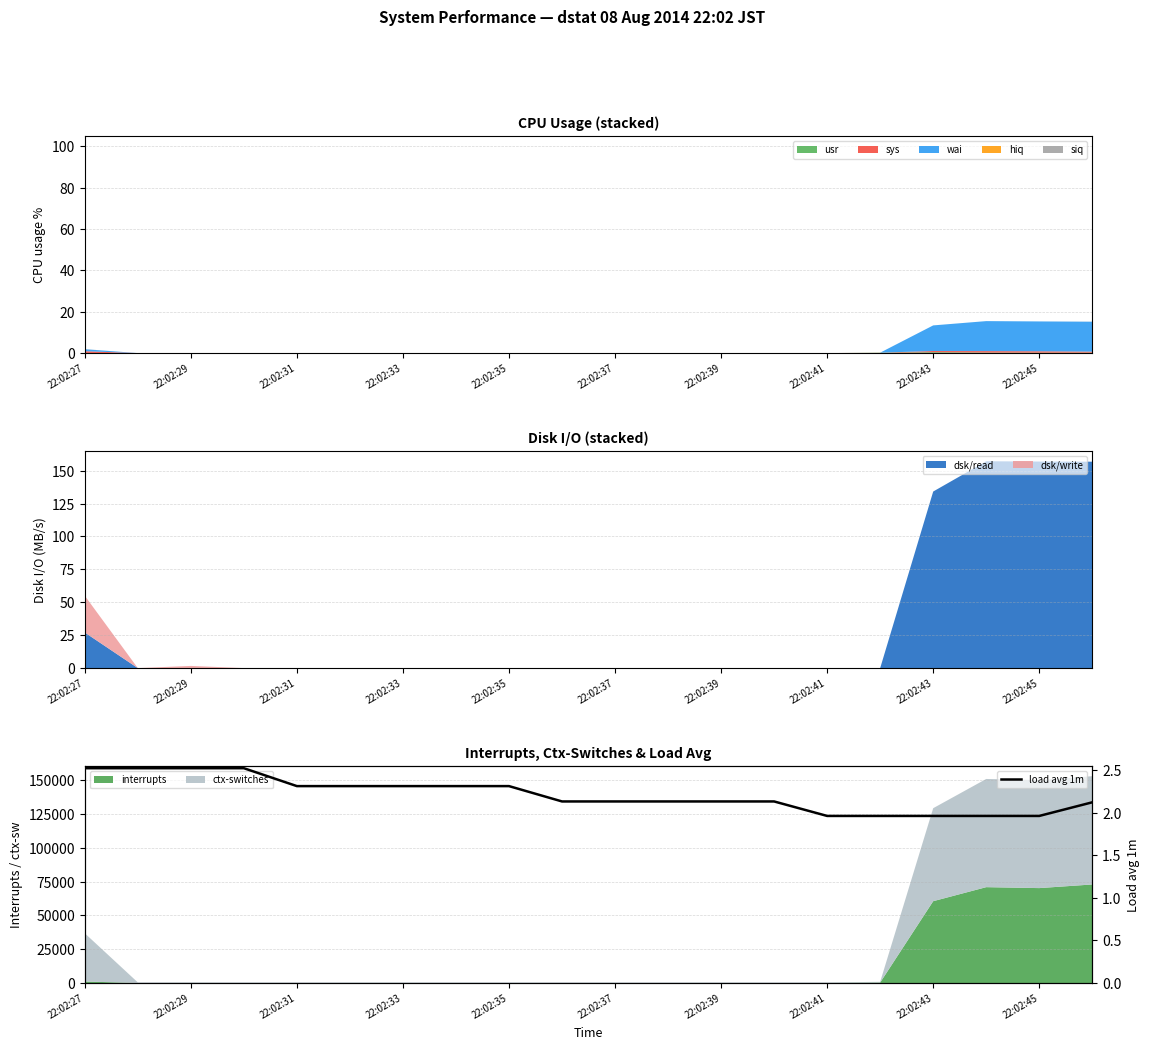

What is the difference between the maximum and minimum values?

0.6